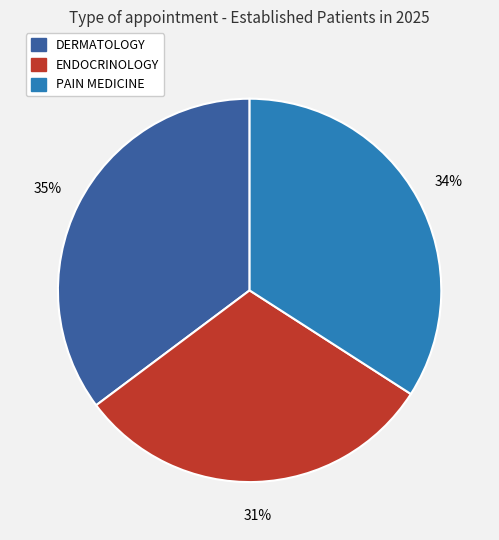

Do ENDOCRINOLOGY and PAIN MEDICINE together represent more than half of the pie?

Yes